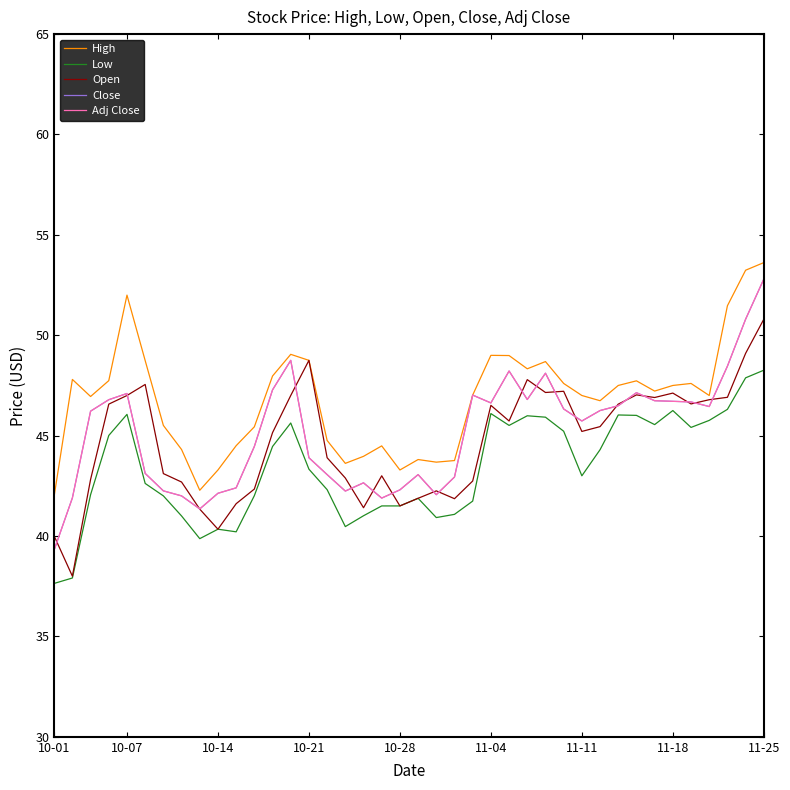

How many lines are shown in the chart?

5